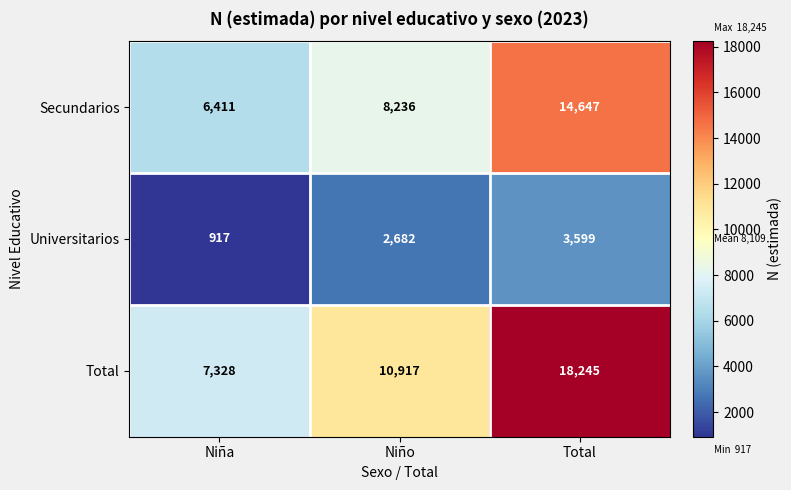

Count the number of categories in the chart.

3